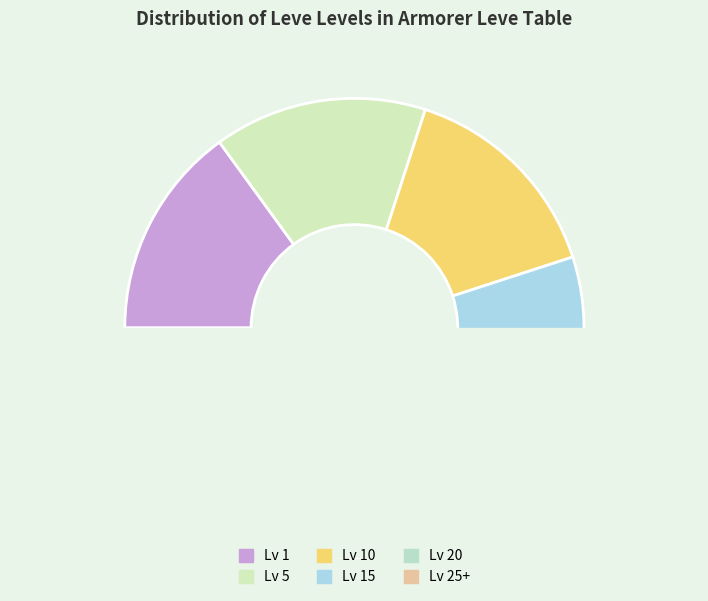

True or false: Level 10 accounts for 27% of the total.

False